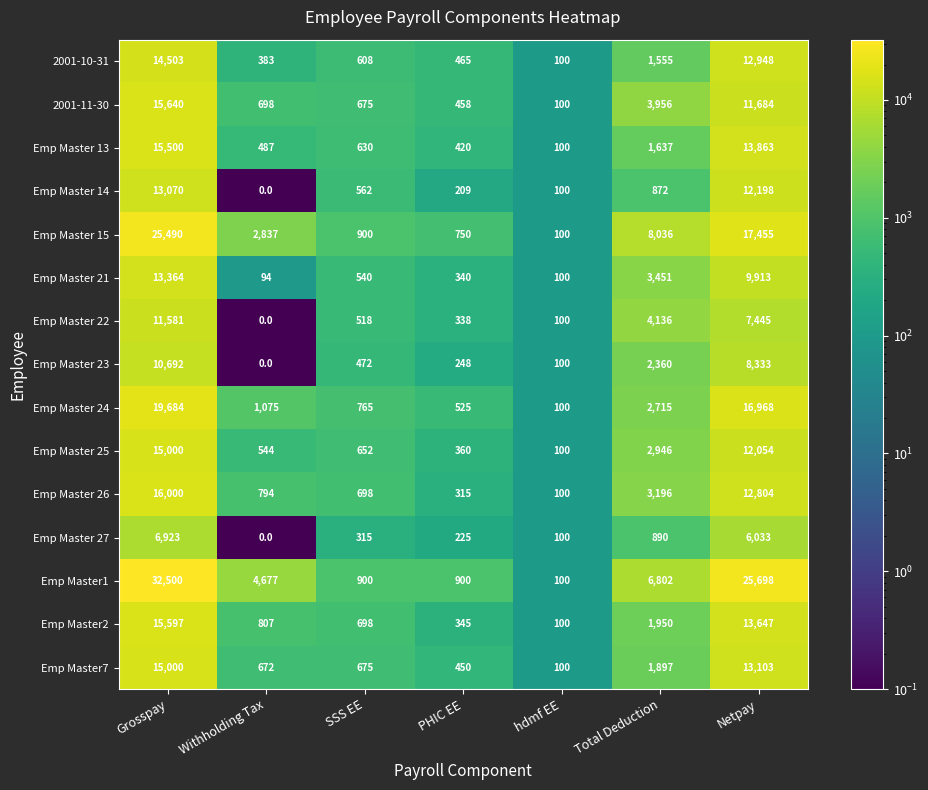

Is it true that Emp Master 13 equals 13863 at Netpay?

True